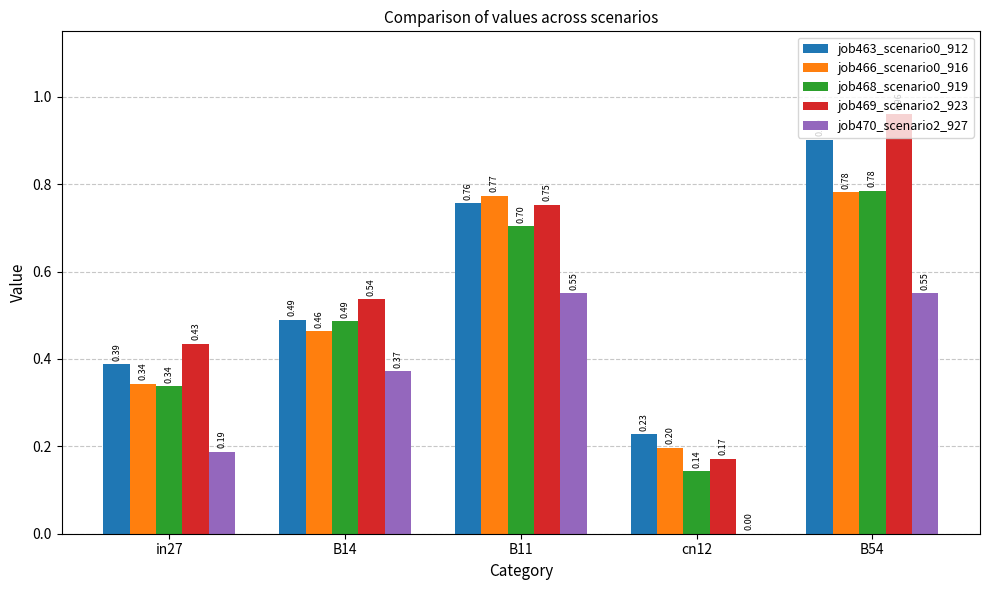

What is the total value across all series at cn12?

0.7